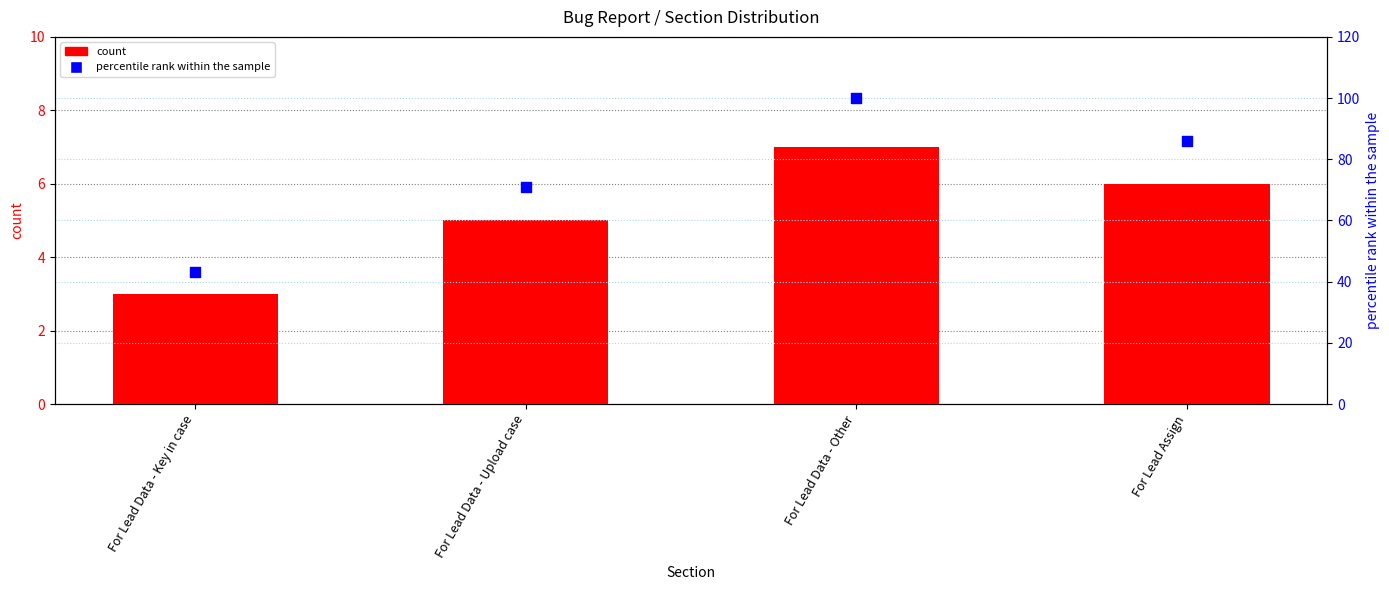

Which series contains the lowest Y value?

count